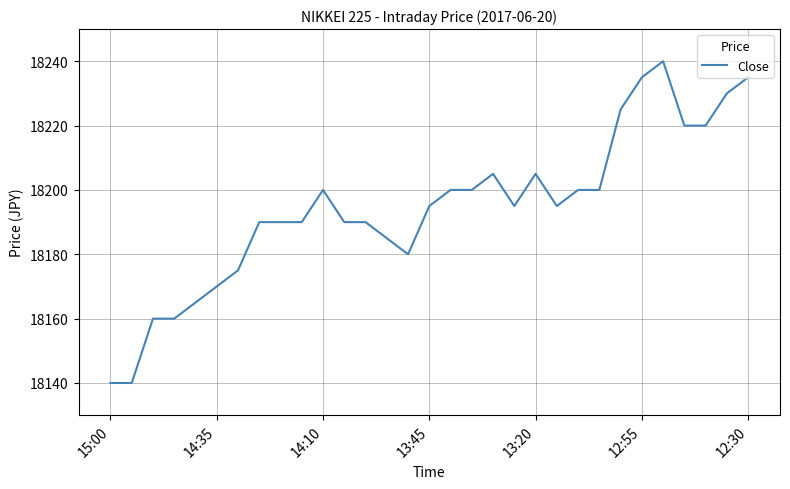

What is the difference between the maximum and minimum values?

100